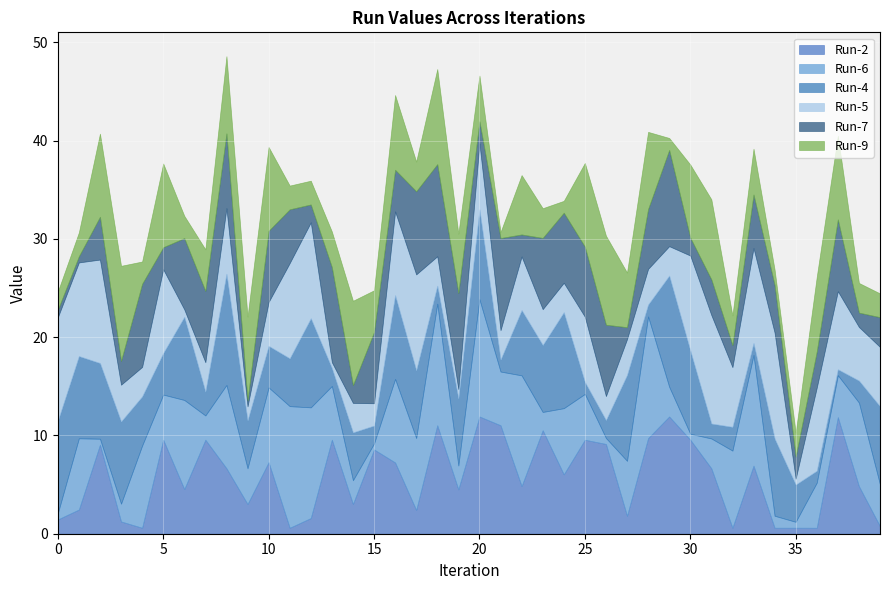

Read the Run-4 value at 28.

1.2